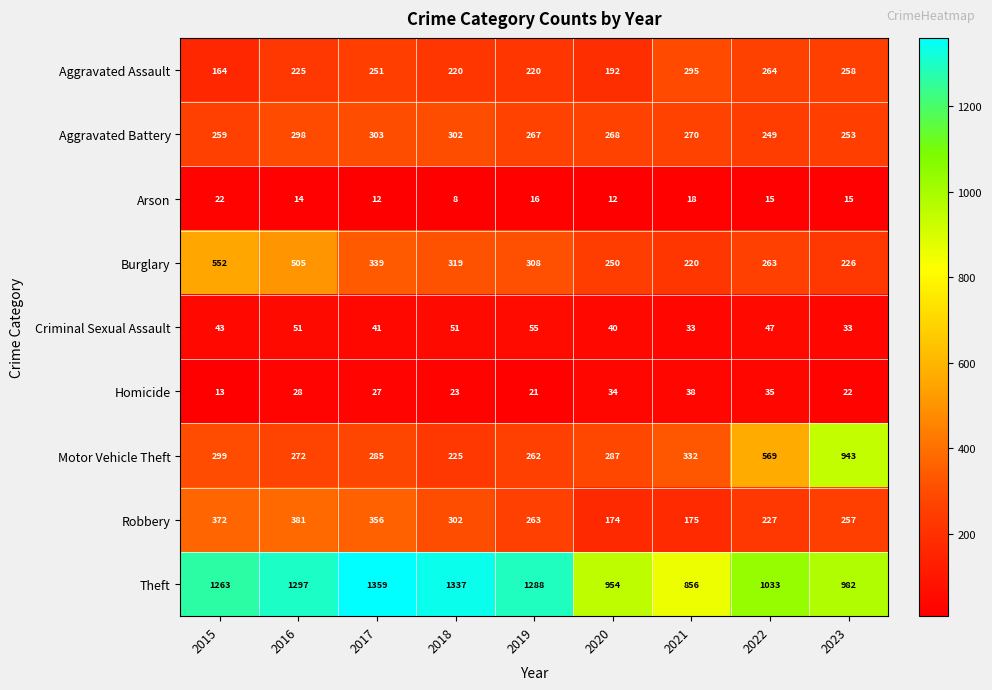

Is it true that Aggravated Battery equals 298 at 2016?

True